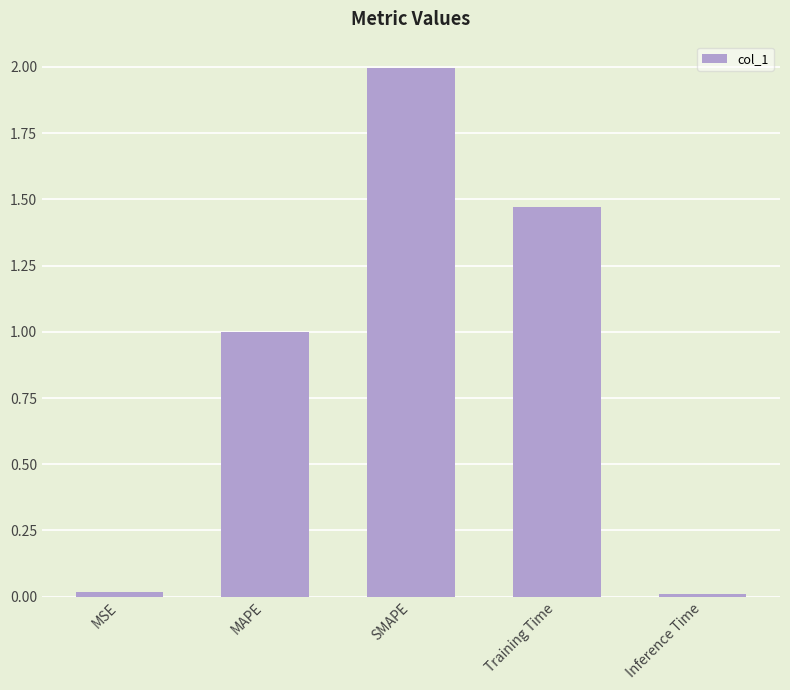

At which category does the chart reach its peak across all series?

SMAPE